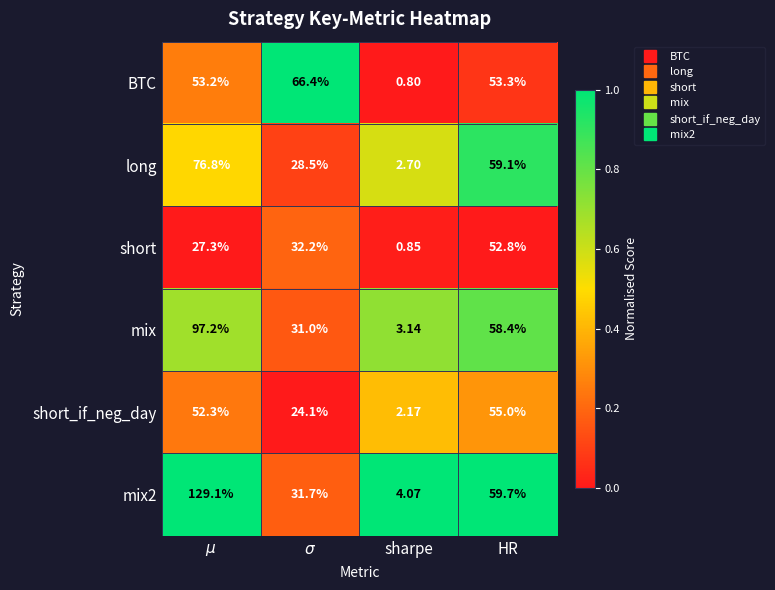

Which category has the lowest value in the short series?

sharpe